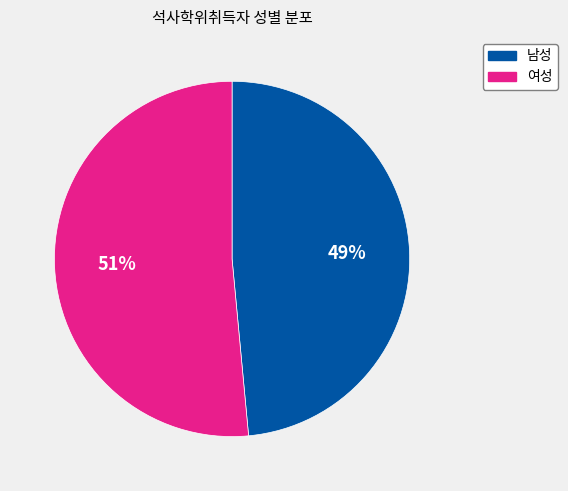

Is there a majority slice in this chart?

Yes